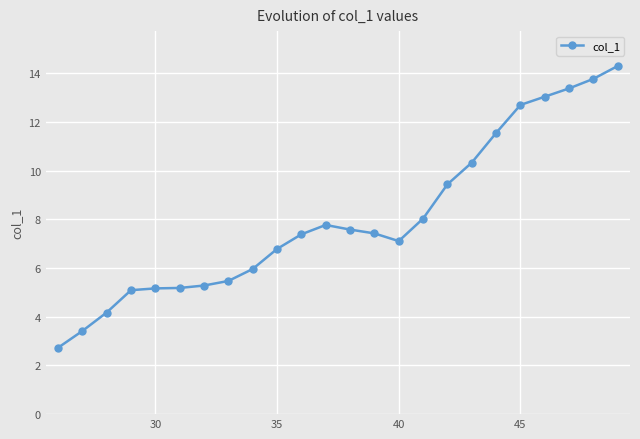

What is the greatest value displayed?

14.3